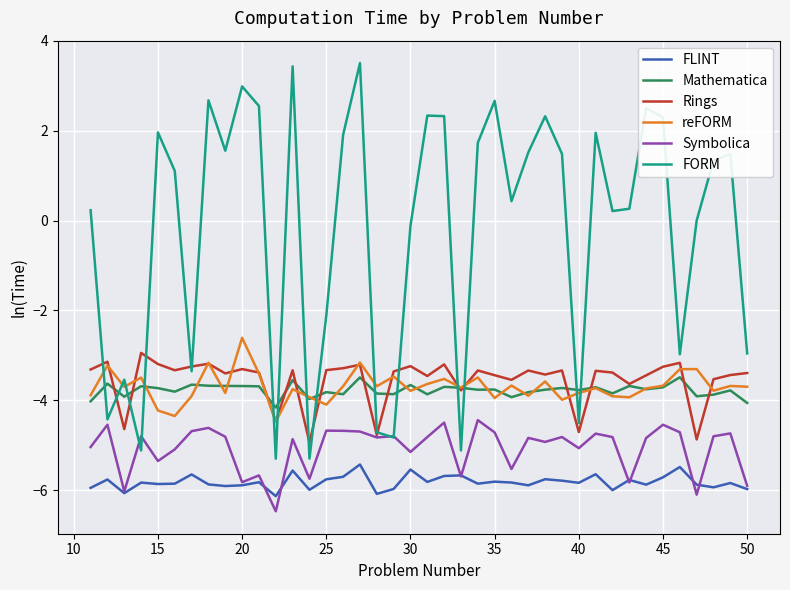

Which series has the largest range (max minus min)?

FORM